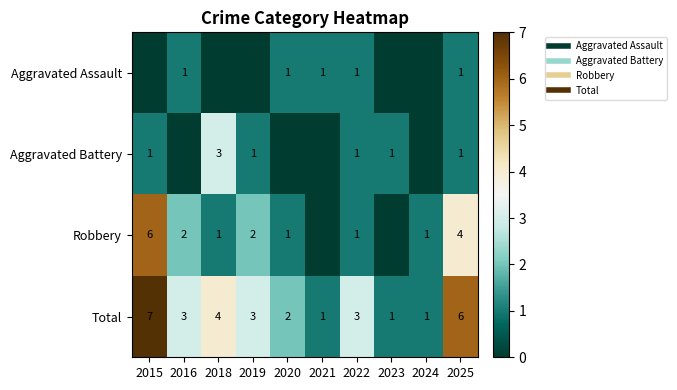

The value of Aggravated Assault at 2020 is 2. True or false?

False